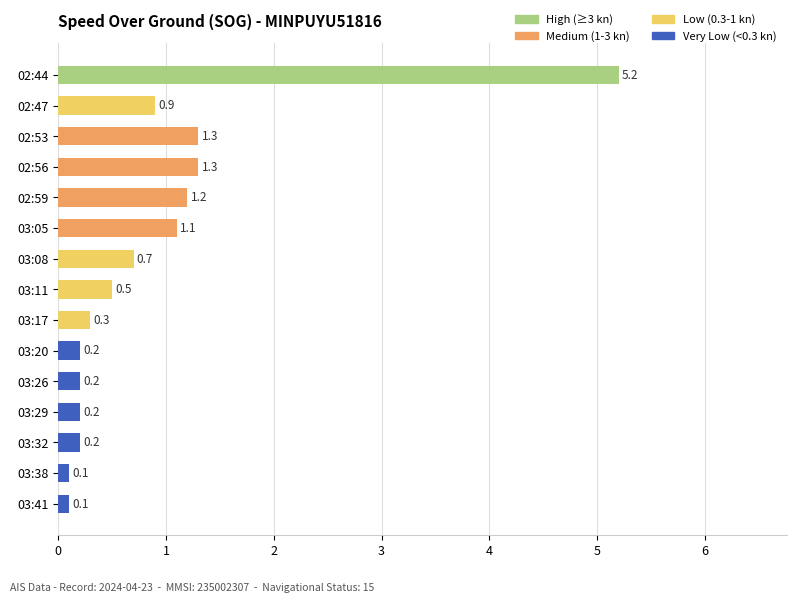

What is the approximate value at 02:47?

0.9